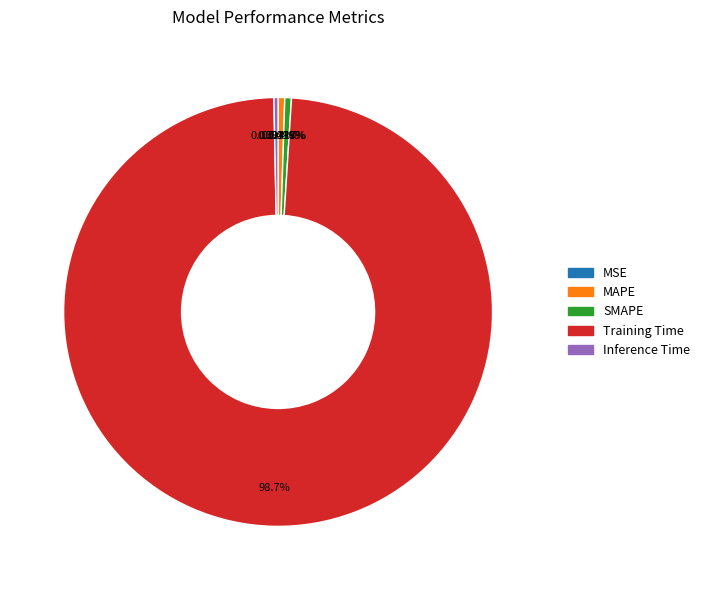

Combined, do Training Time and MAPE account for over 50%?

Yes